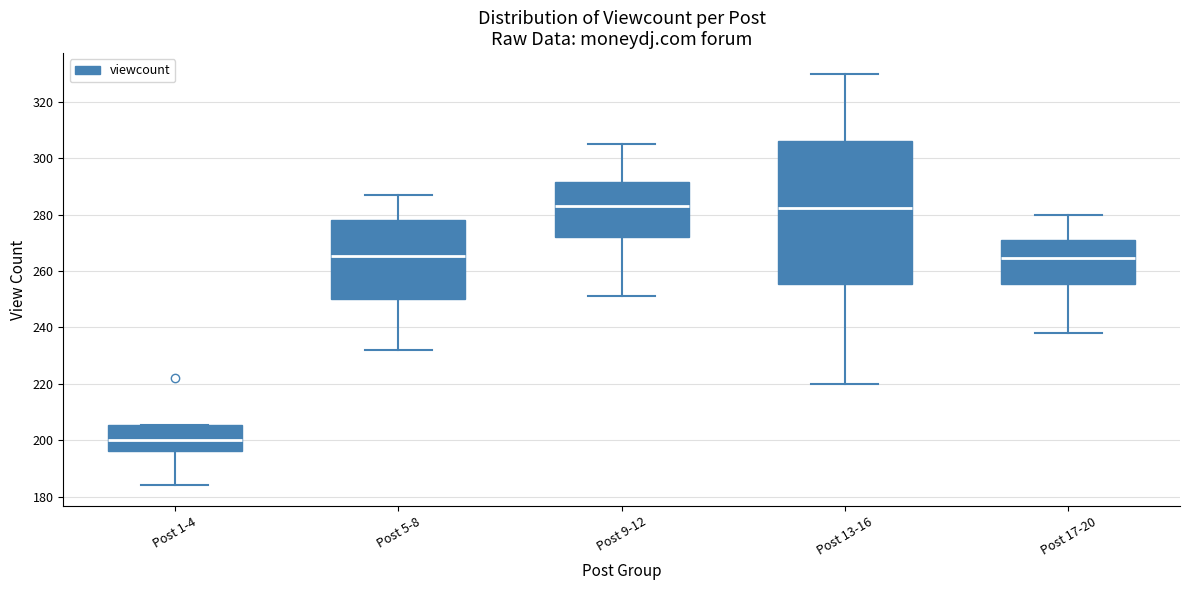

Which box is the tallest, from its lower edge to its upper edge?

Post 13-16